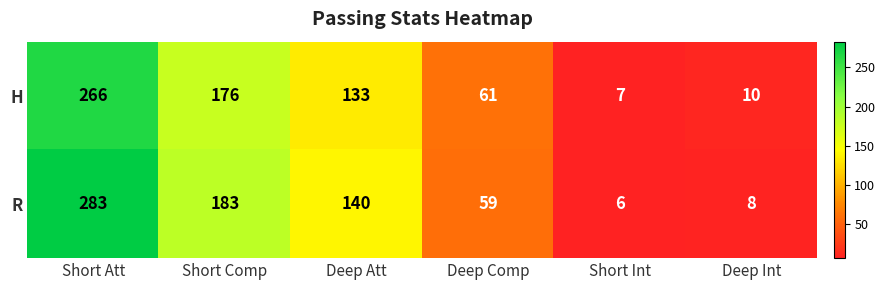

Which label corresponds to the largest value in the chart?

Short Att